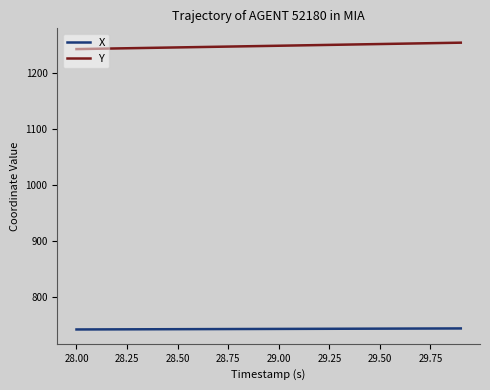

True or false: Y and X intersect in this chart.

False